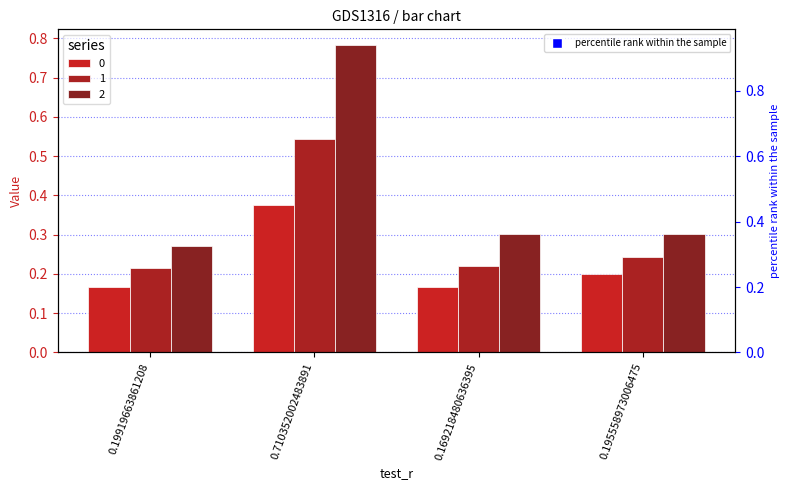

Is the value of 2 at 0.169218480636395 greater than the value of 0 at 0.169218480636395?

Yes